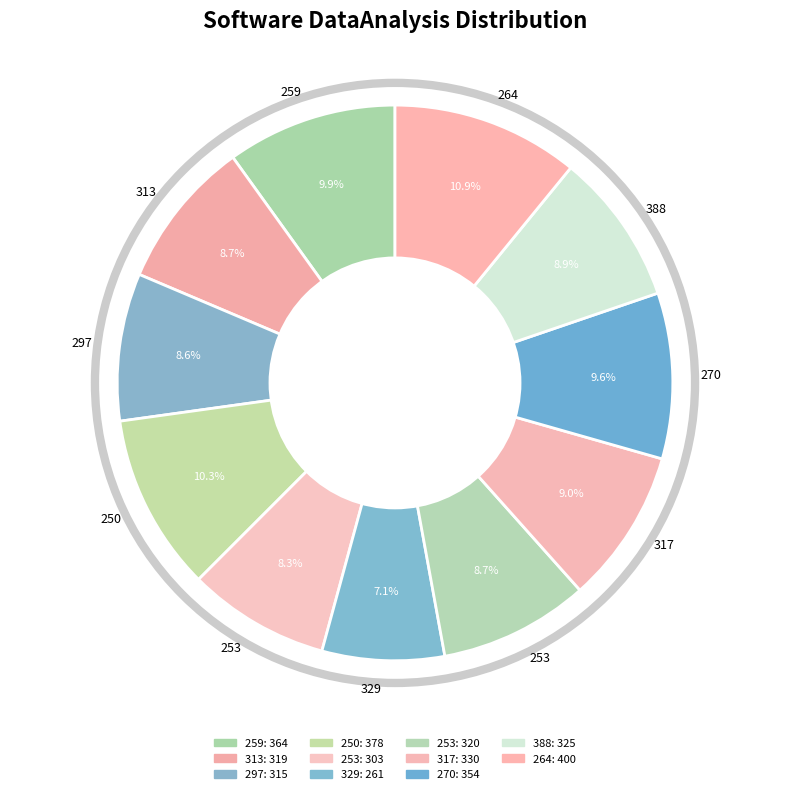

How many slices are in this pie chart?

11